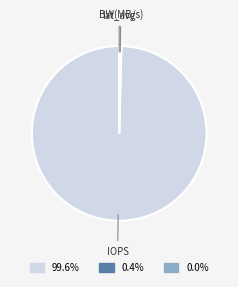

Which slice is the largest?

IOPS